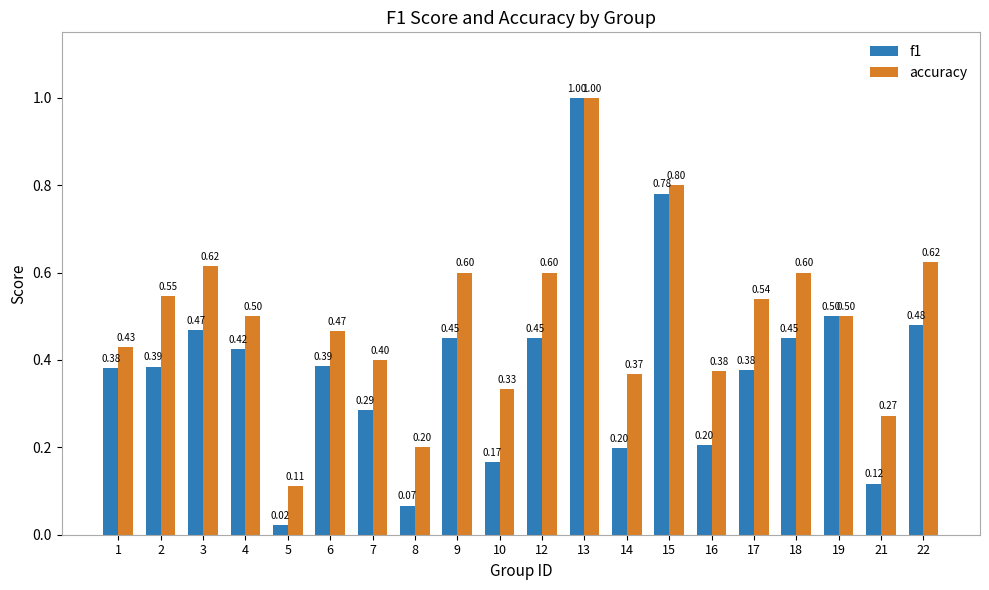

Is it true that accuracy equals 0.2 at 8?

True